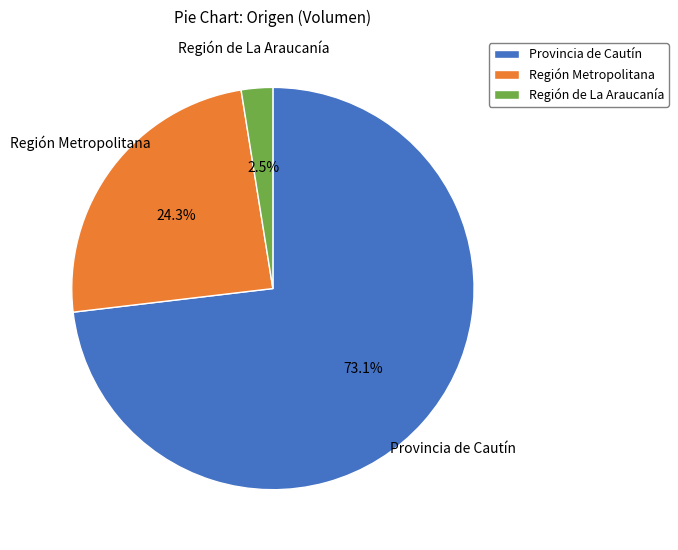

Rank the categories by value from highest to lowest.

Provincia de Cautín, Región Metropolitana, Región de La Araucanía